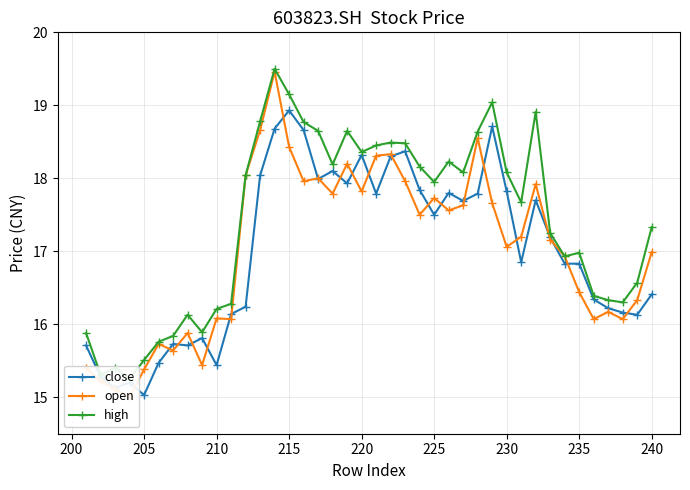

True or false: high and close cross at least once.

False